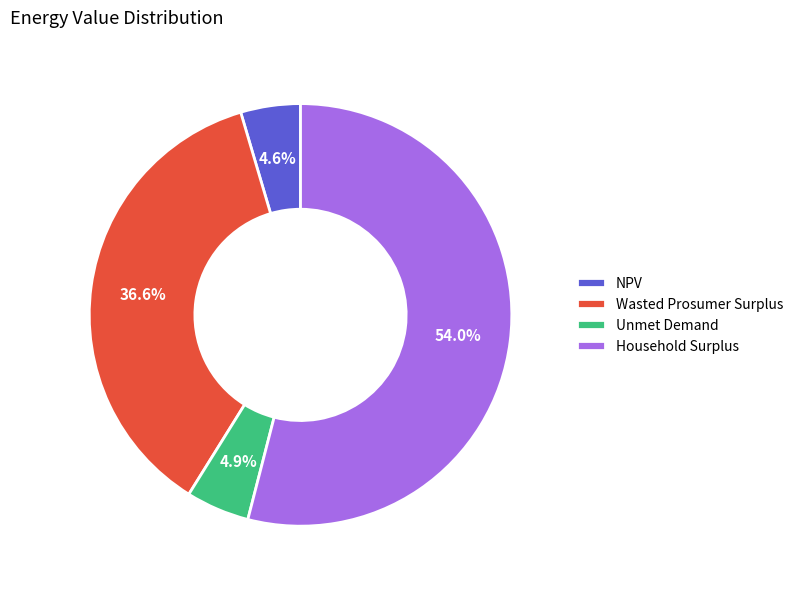

To the nearest percent, what is the combined percentage of NPV and Wasted Prosumer Surplus?

41%